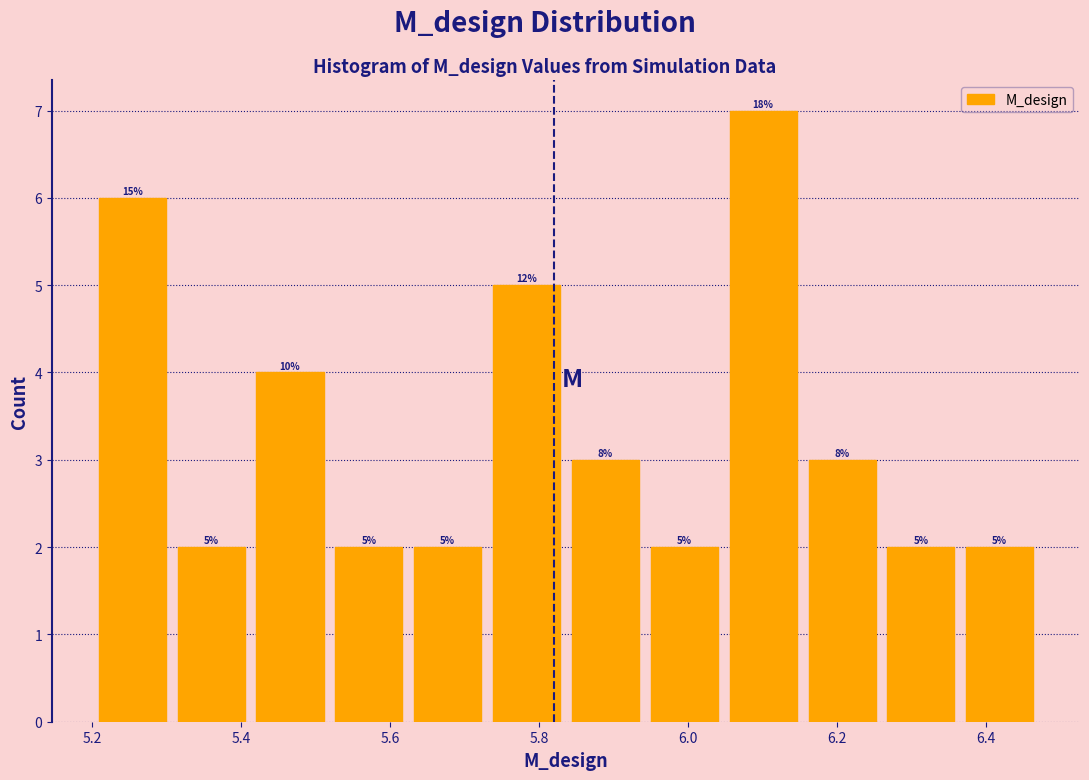

Over which range of the x-axis is the bar tallest?

6.04 to 6.16